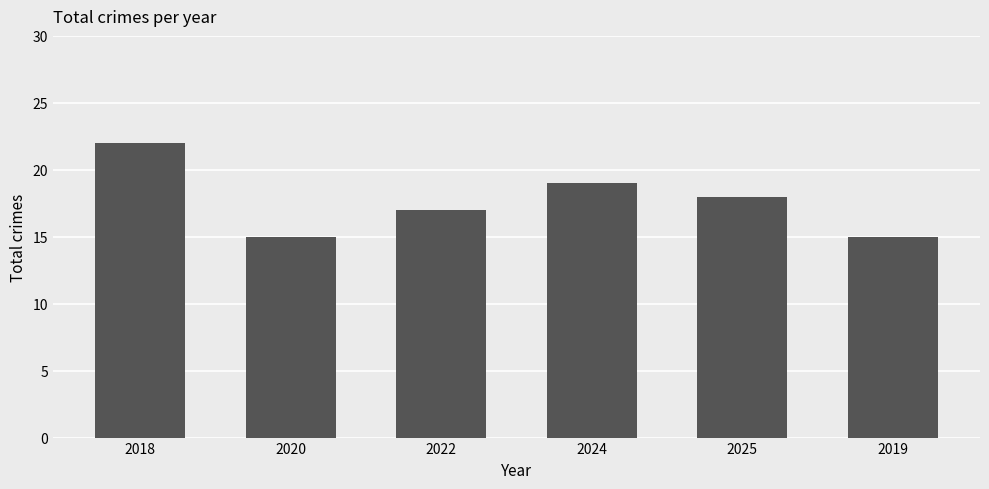

What is the average value?

18